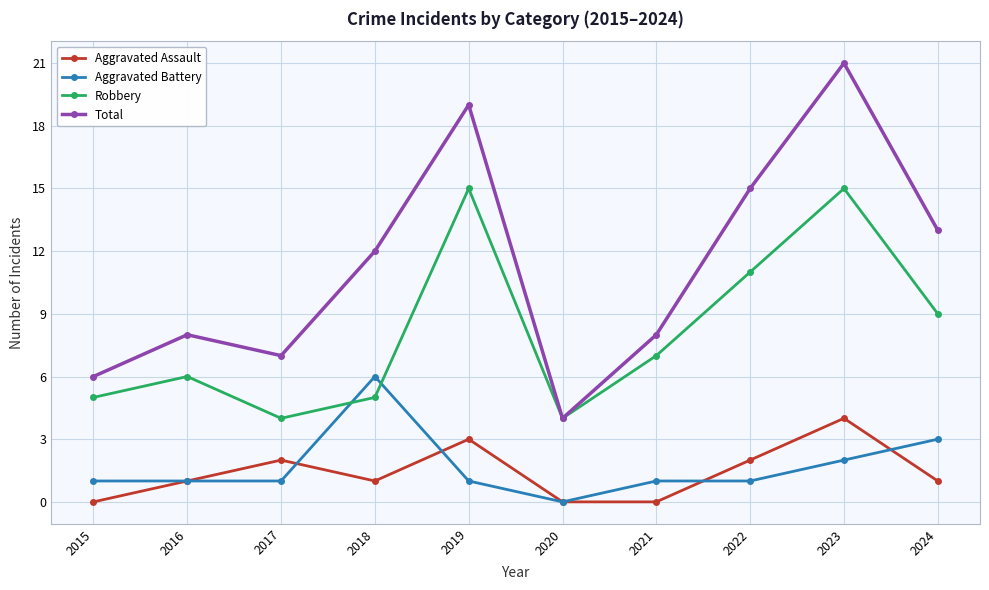

True or false: Aggravated Assault and Robbery cross at least once.

False